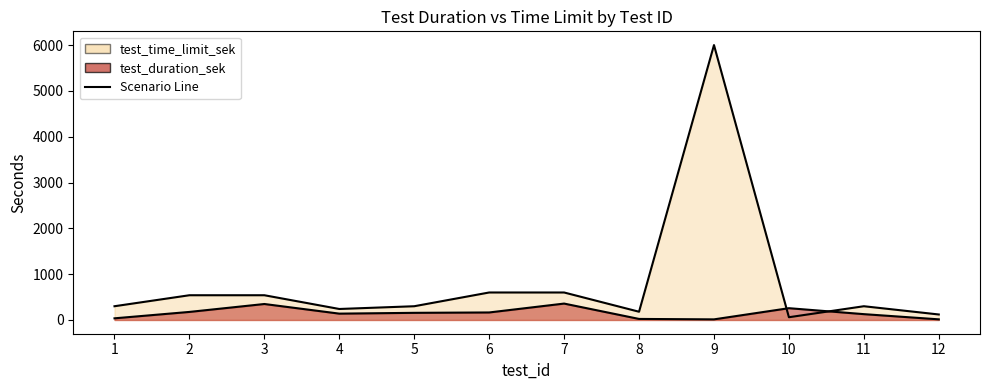

What is the value of the test_duration_sek point at the 7th from the left?

358.0